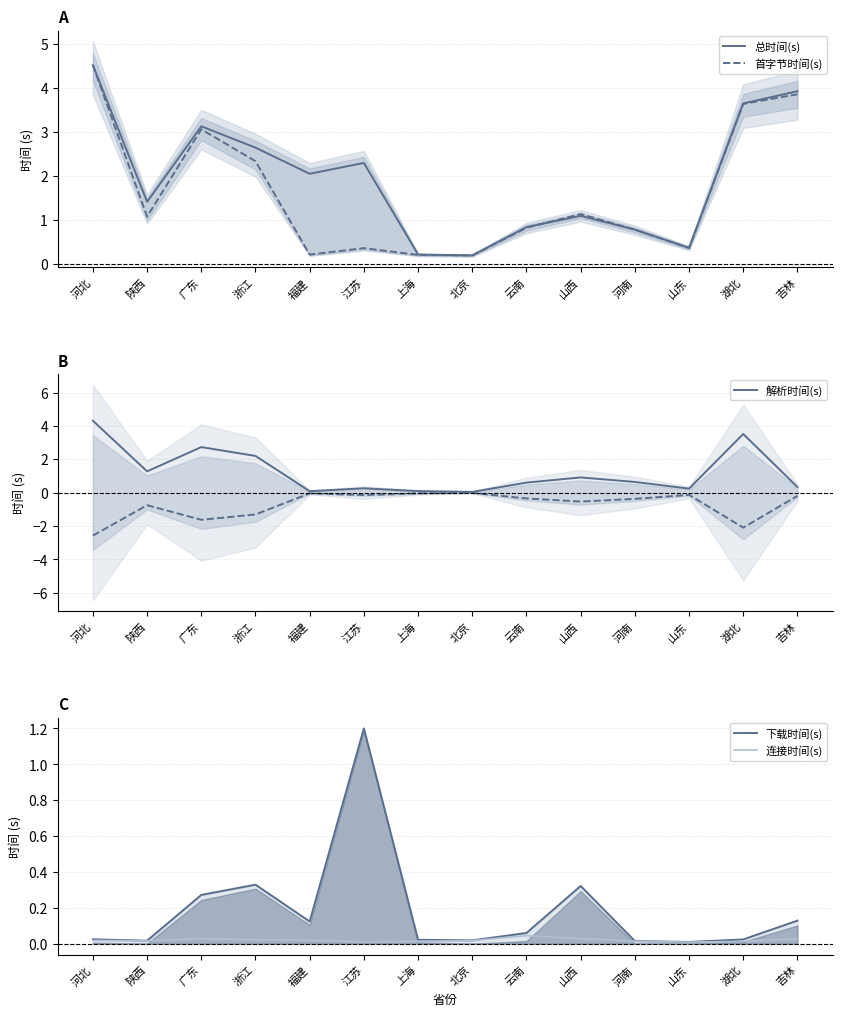

What position from the right is 广东?

12